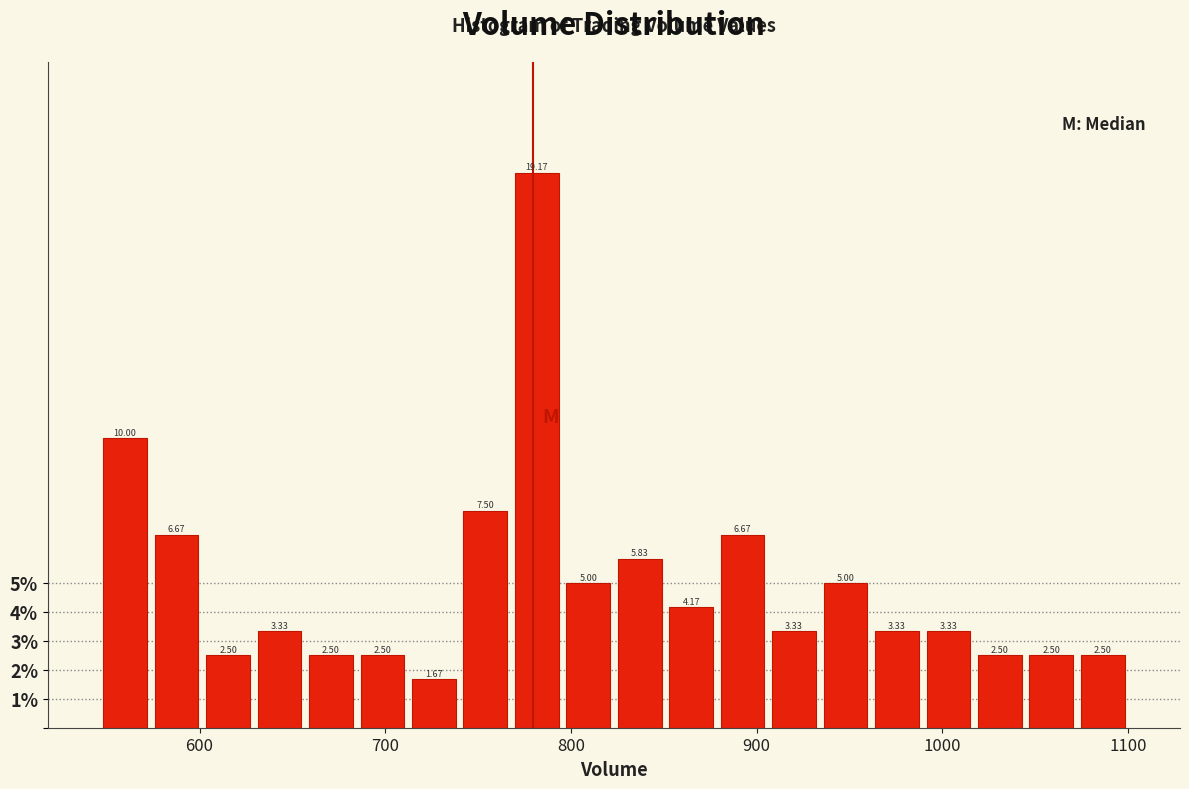

Around what value on the x-axis is the tallest bar? Give the approximate position of its centre, as read against the axis.

780